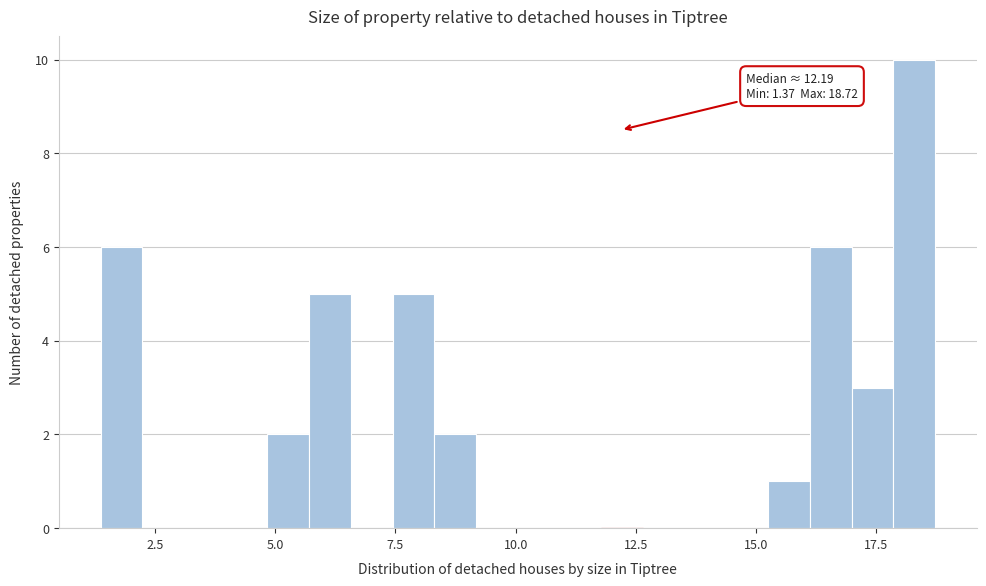

Around what value on the x-axis is the tallest bar? Give the approximate position of its centre, as read against the axis.

18.5